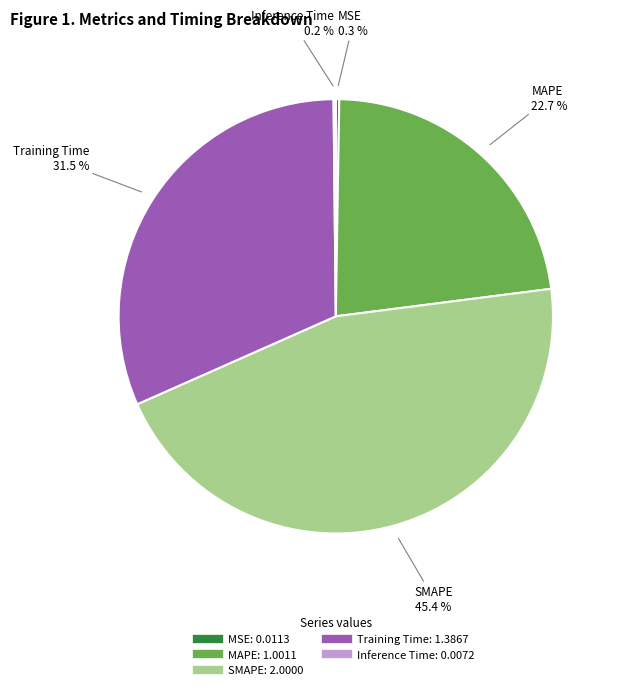

Which has a higher value, SMAPE or Training Time?

SMAPE